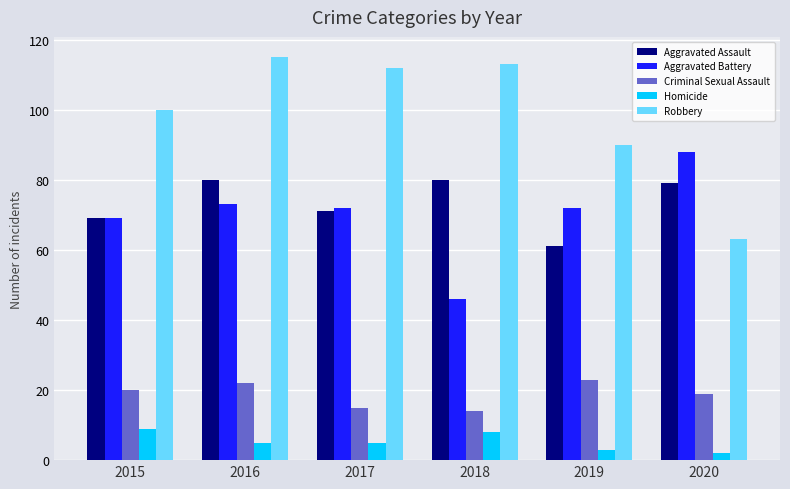

What is the spread (max minus min) of values at 2016?

110